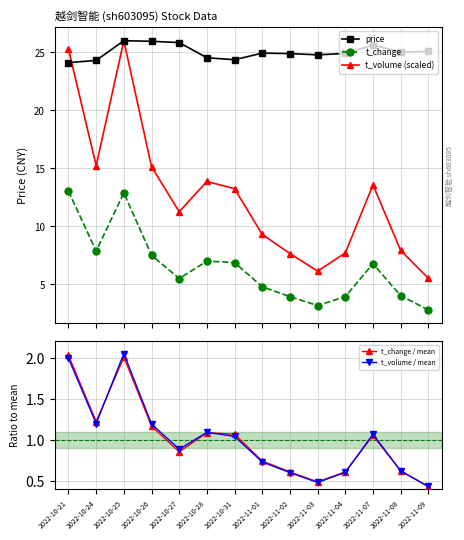

How many values in the t_change / mean series exceed 1?

7